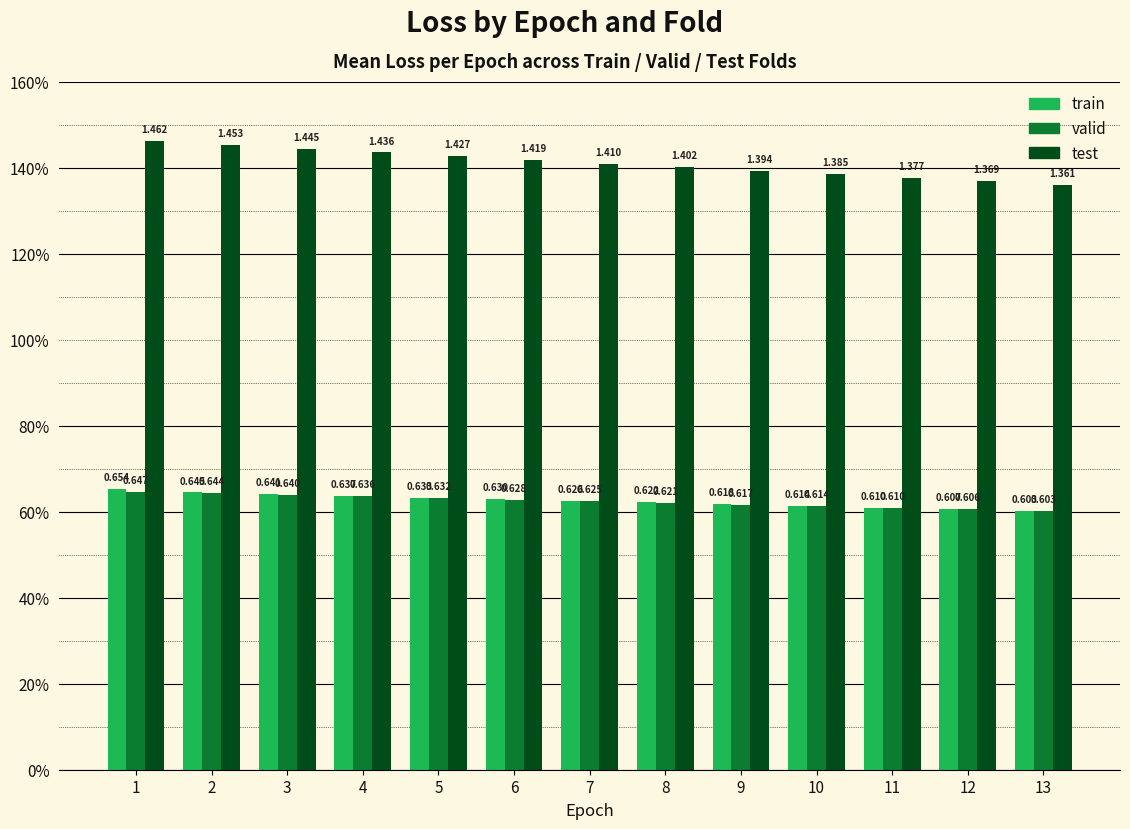

What are all the series names shown in the legend?

train, valid, test